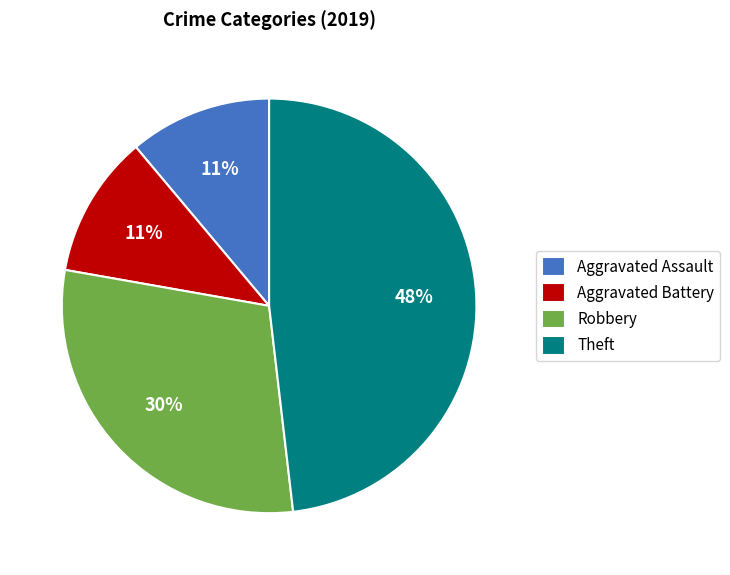

Between Robbery and Aggravated Assault, which is larger?

Robbery